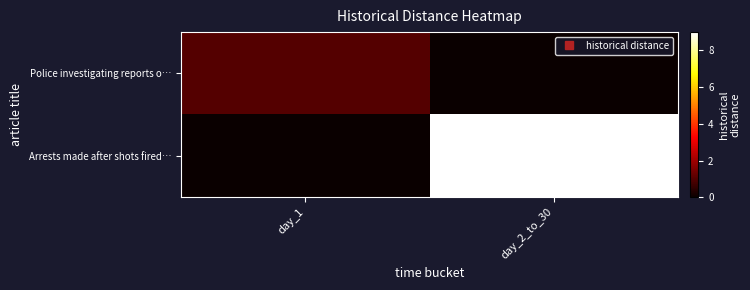

Reading left to right, extract all data points from this chart.

Police investigating reports o…: day_1=1	day_2_to_30=0
Arrests made after shots fired…: day_1=0	day_2_to_30=9